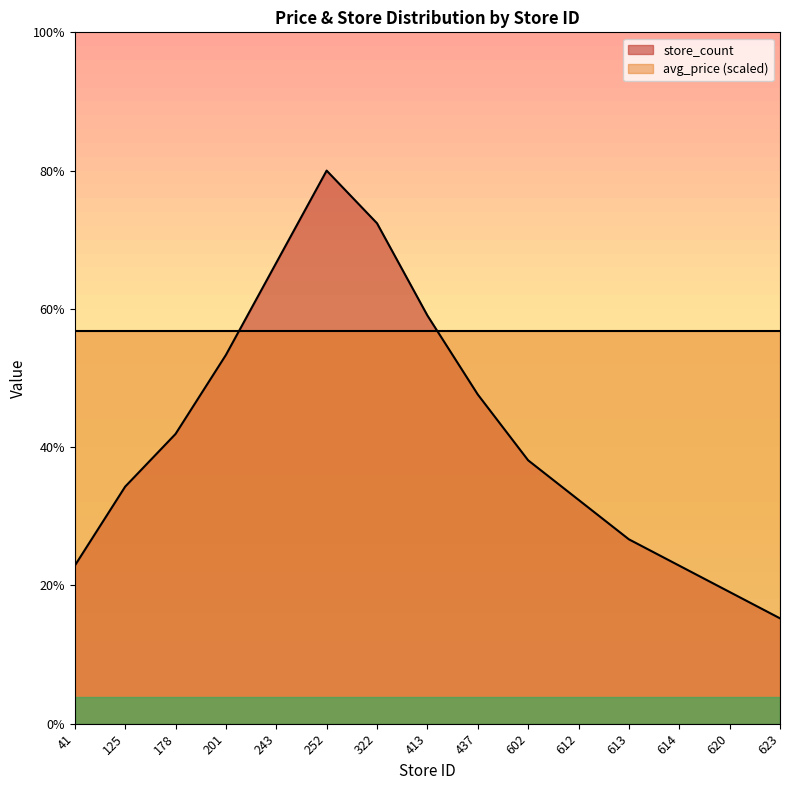

Approximately how many times larger is the value at 614 compared to 620?

1.2